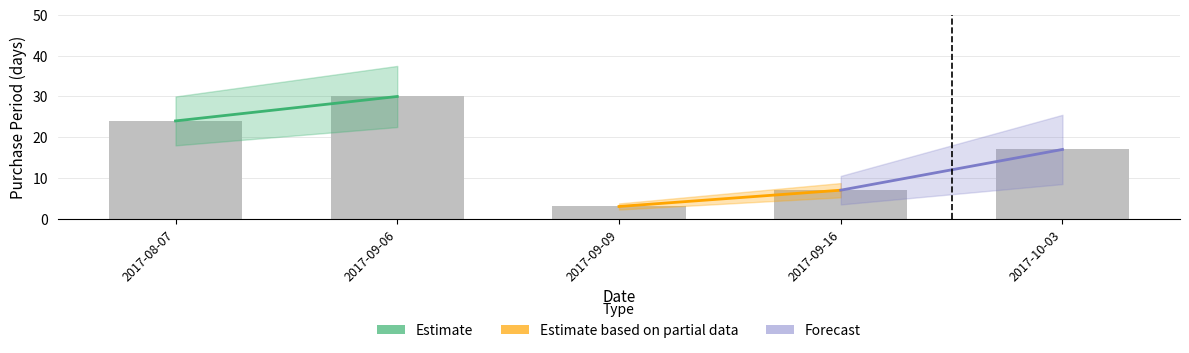

At which label is the value closest to 16?

2017-10-03